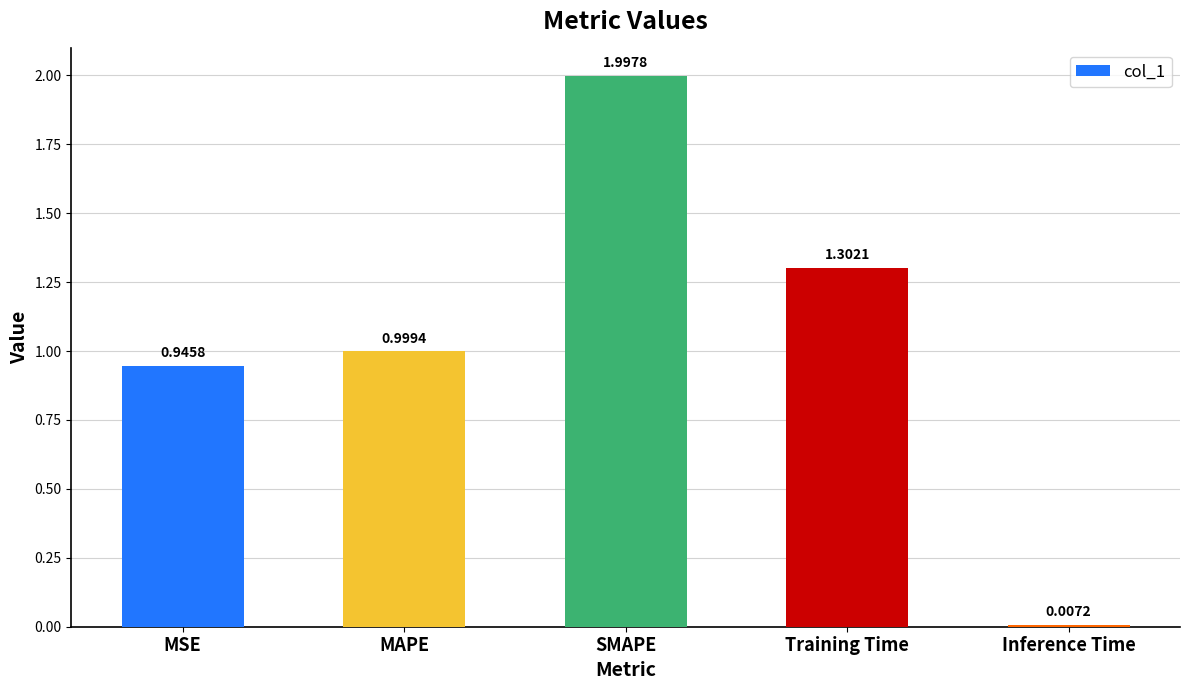

Rank the categories by value from highest to lowest.

SMAPE, Training Time, MAPE, MSE, Inference Time